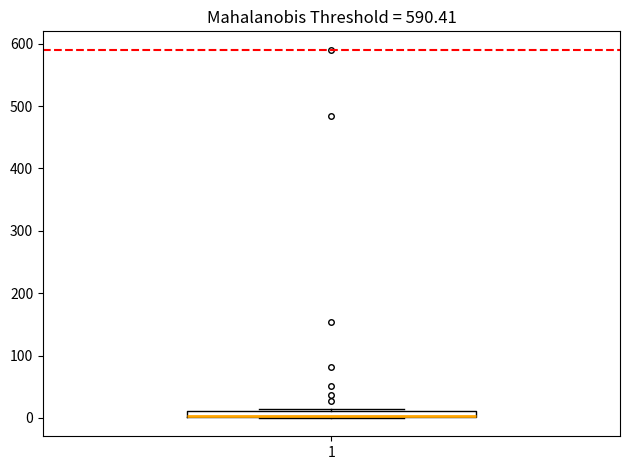

Where is the upper edge of the box at x = 1 on the y-axis? The values are not printed on the chart, so give them approximately, as read against the axis.

10